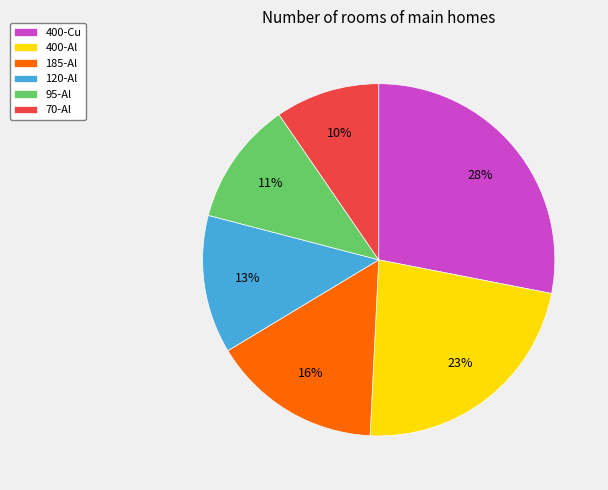

Rank the categories by value from highest to lowest.

400-Cu, 400-Al, 185-Al, 120-Al, 95-Al, 70-Al